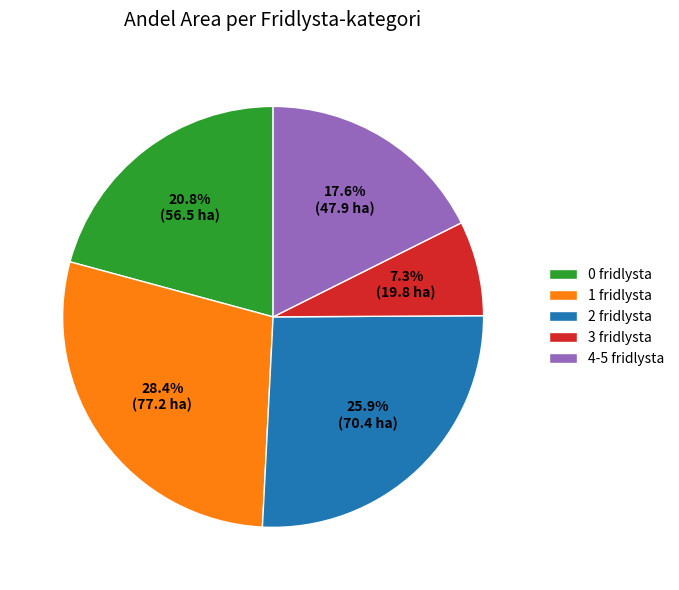

Rank the categories by value from lowest to highest.

3 fridlysta, 4-5 fridlysta, 0 fridlysta, 2 fridlysta, 1 fridlysta